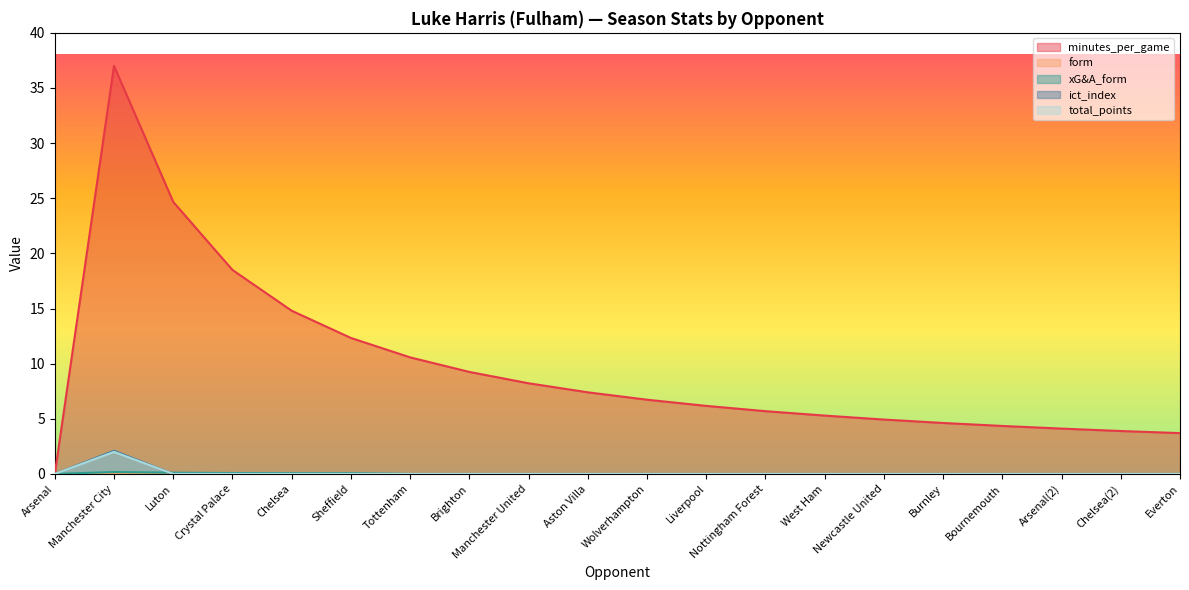

At which category does the chart reach its peak across all series?

Manchester City